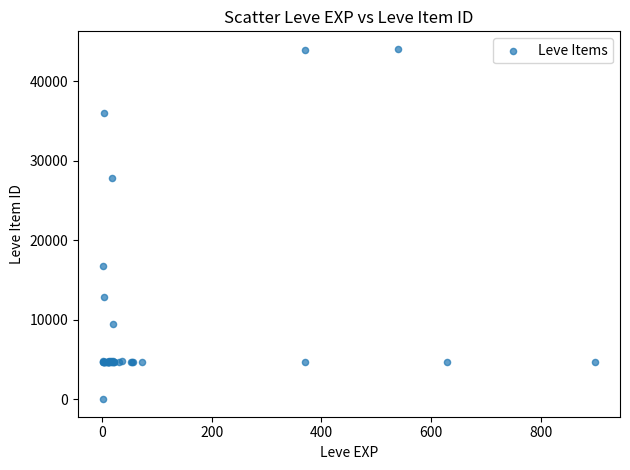

What Y value in the scatter plot is closest to 22050?

16734